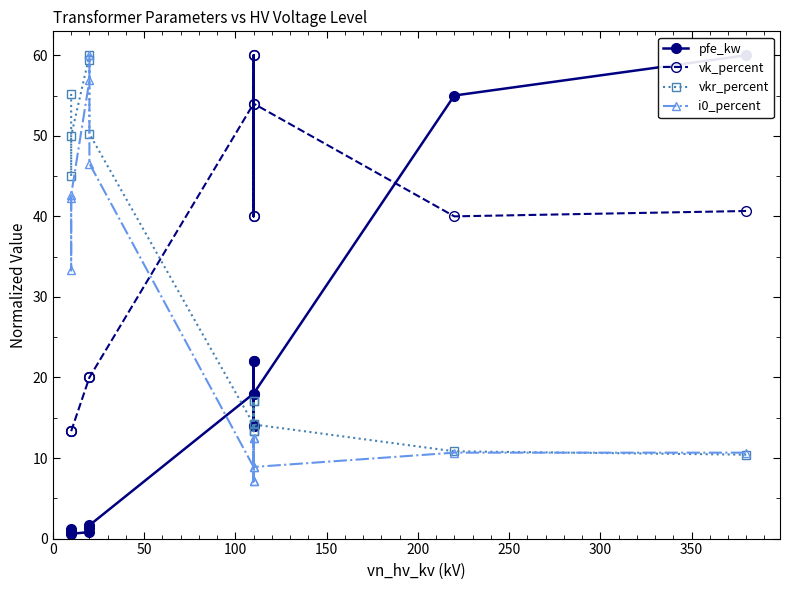

What is the difference between the maximum and minimum values in the pfe_kw series?

59.4